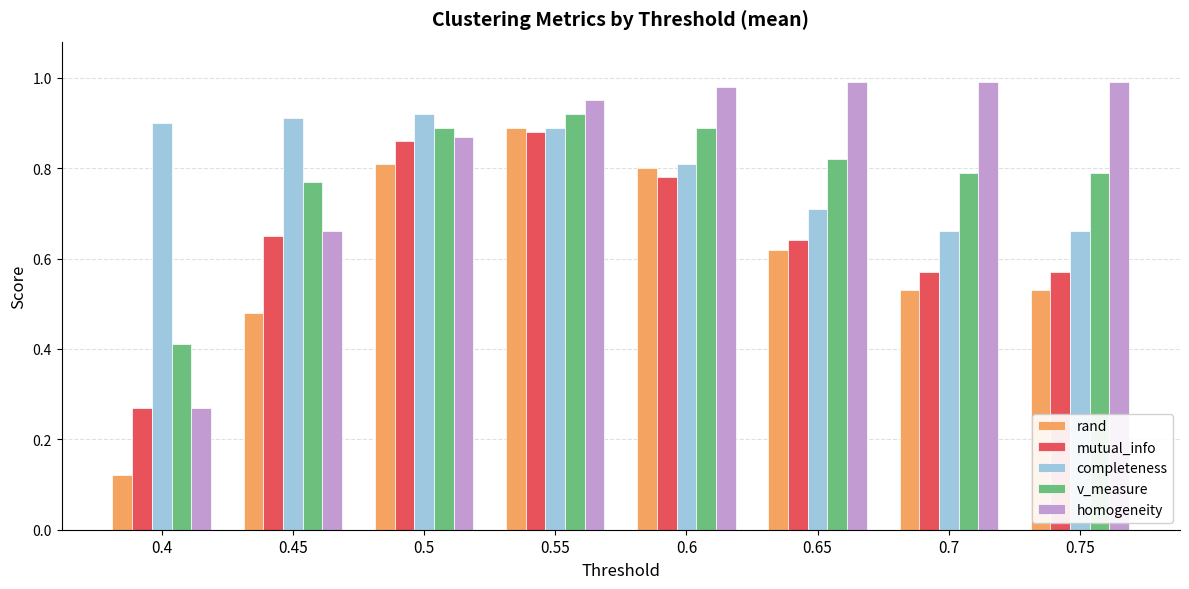

What is the label of the 4th bar from the left?

0.55